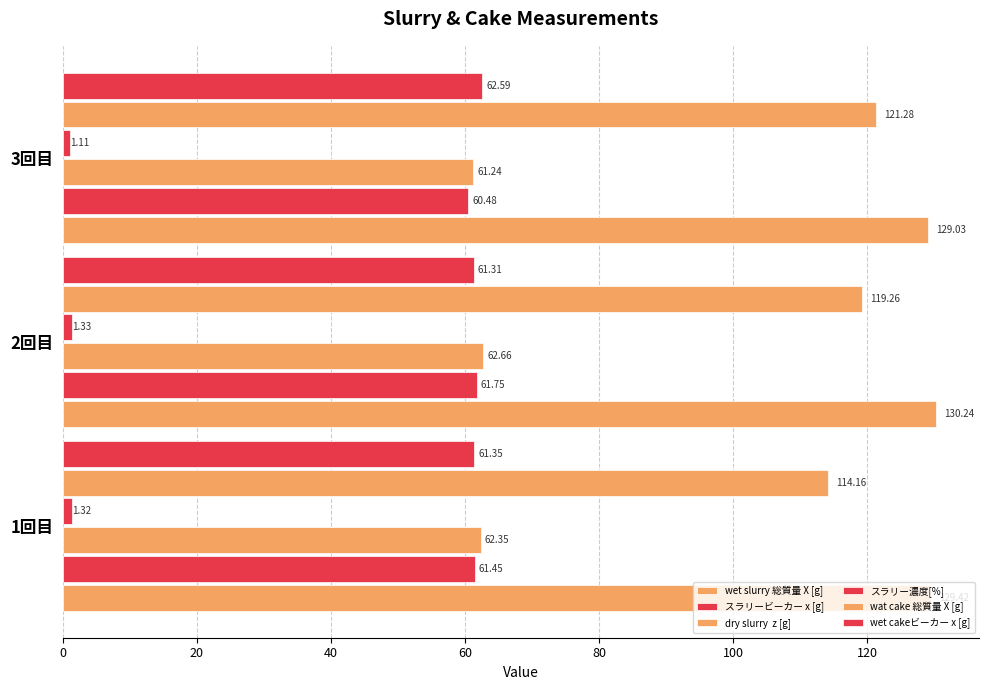

Count the number of categories in the chart.

3